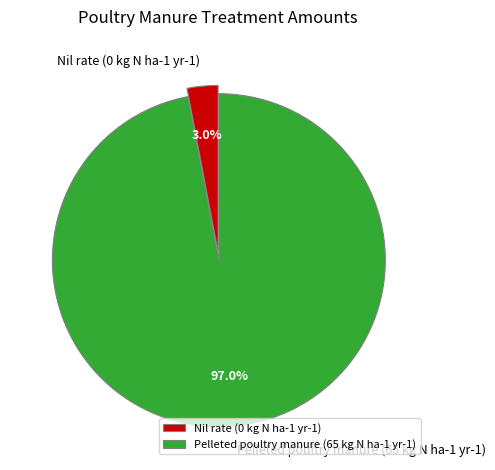

Combined, what portion of the pie is Nil rate (0 kg N ha-1 yr-1) and Pelleted poultry manure (65 kg N ha-1 yr-1)?

100.0%